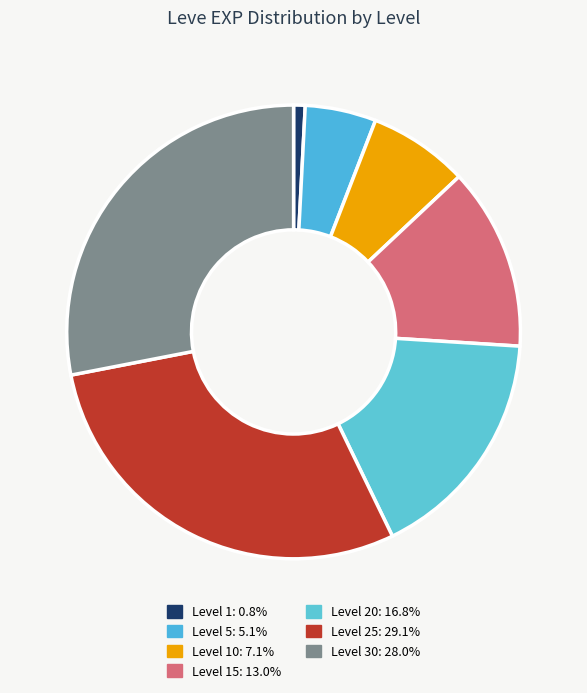

How many segments does this pie chart have?

7